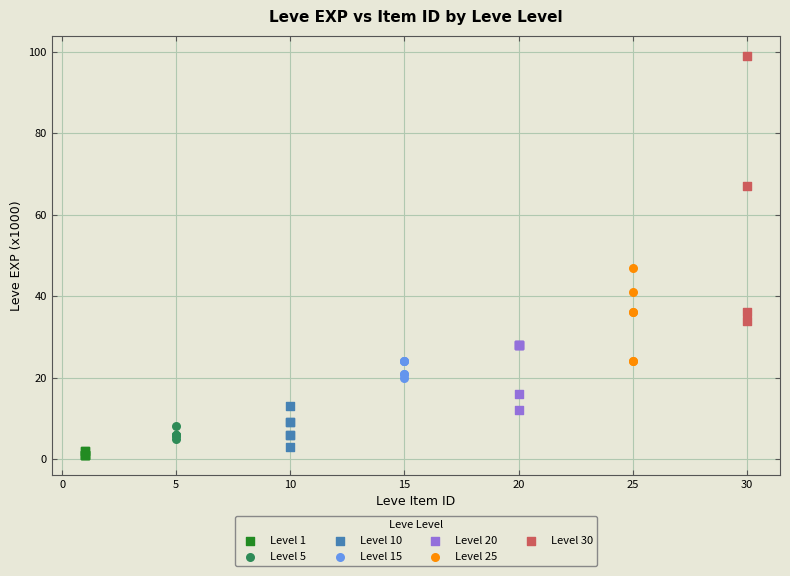

Which series reaches the maximum Y coordinate?

Level 30